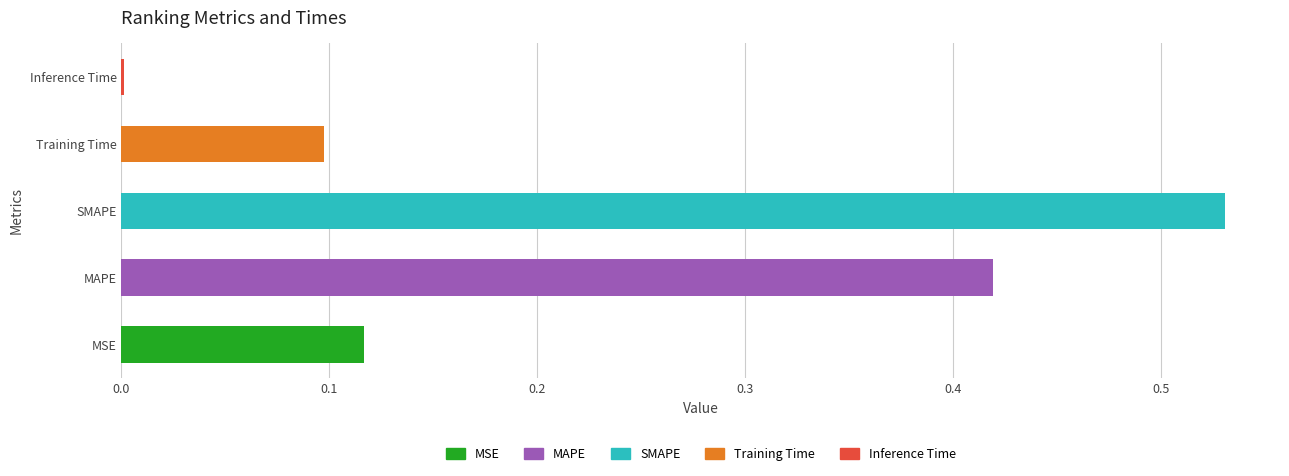

What is the average value?

0.2